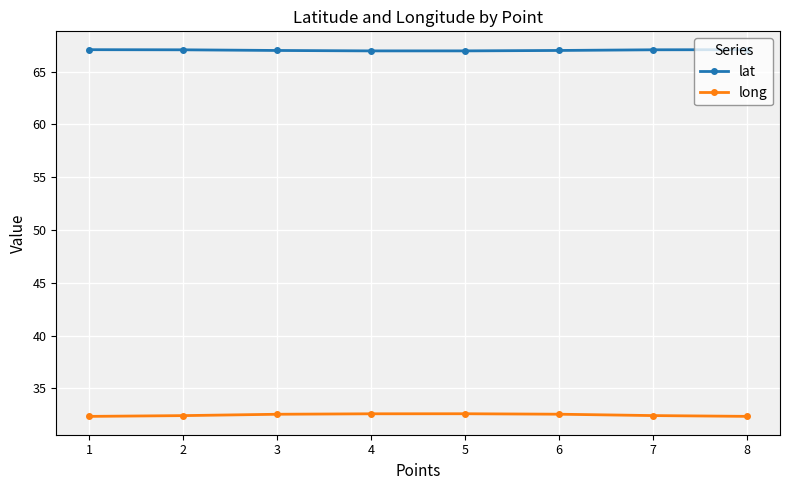

Is it true that lat equals 44.6 at 5?

False